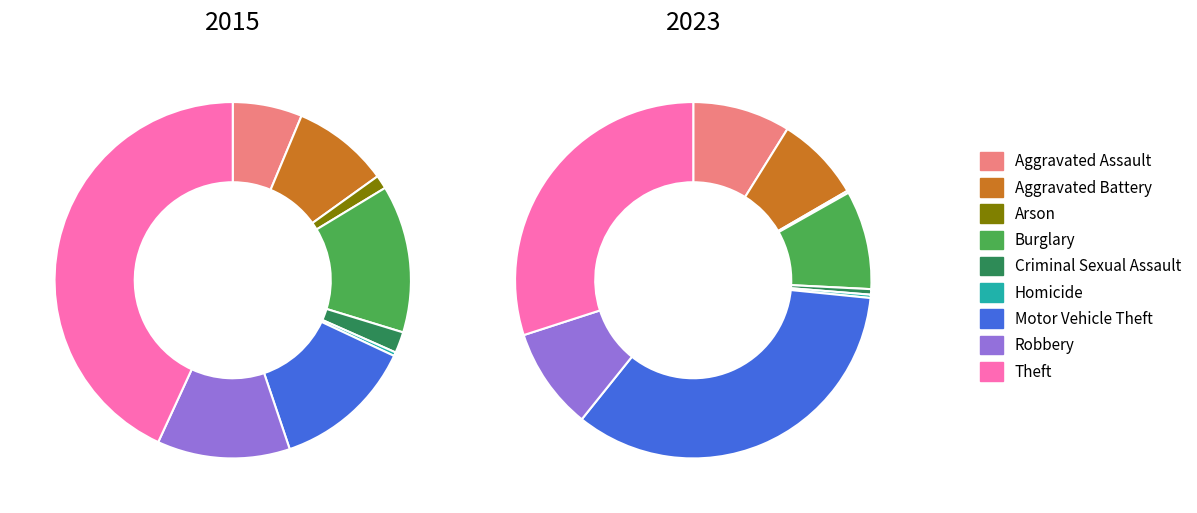

Combined, what portion of the pie is Theft and Criminal Sexual Assault?

45.0%